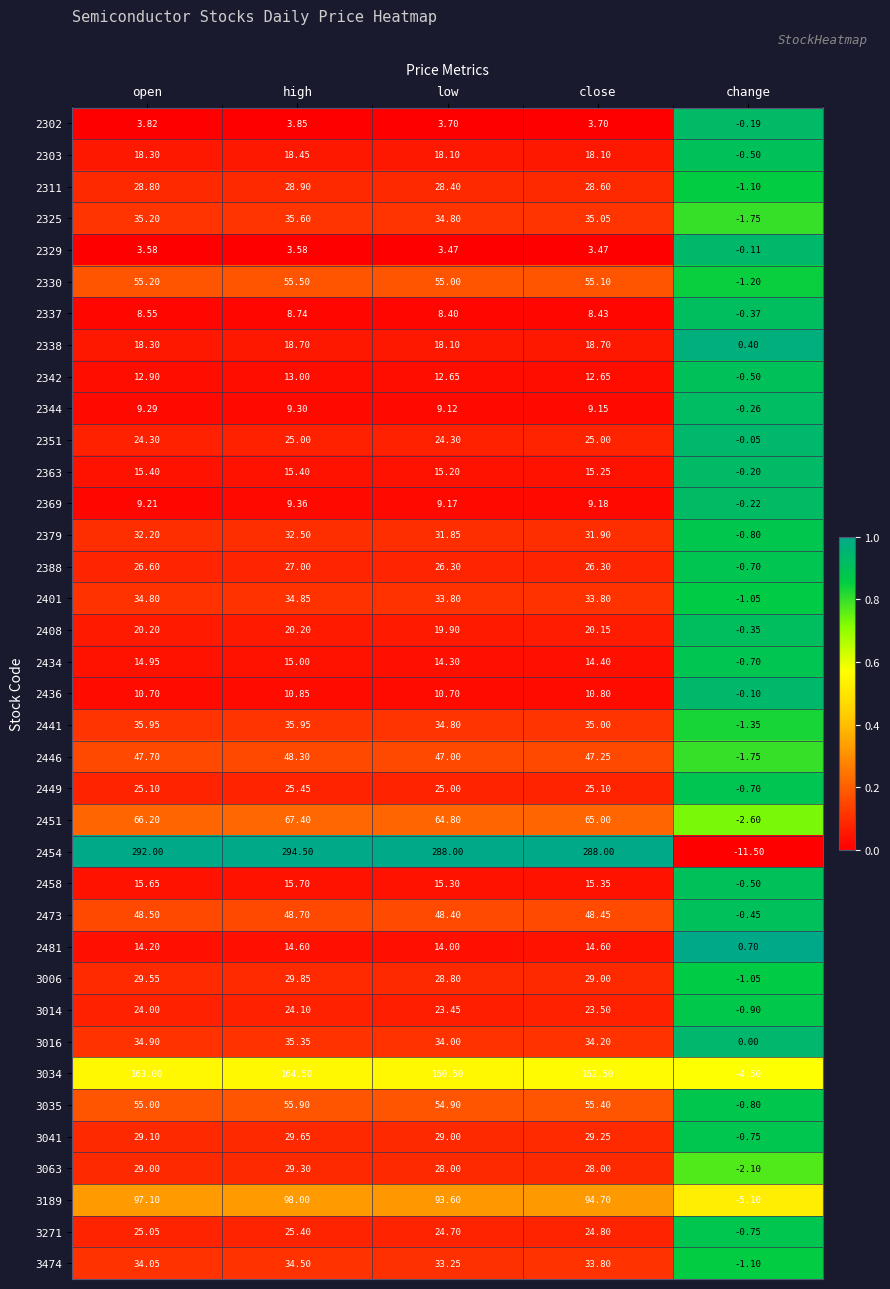

At which category does the chart reach its minimum across all series?

change